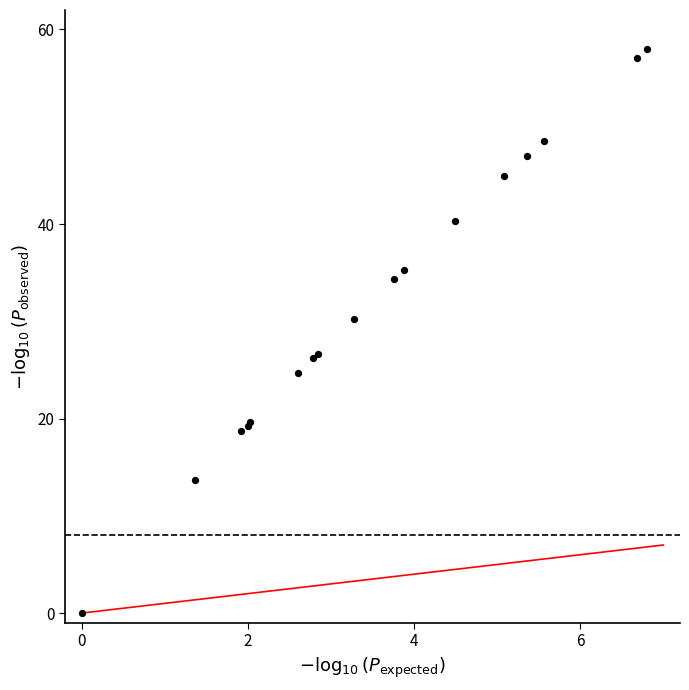

What Y value in the scatter plot is closest to 29?

30.3